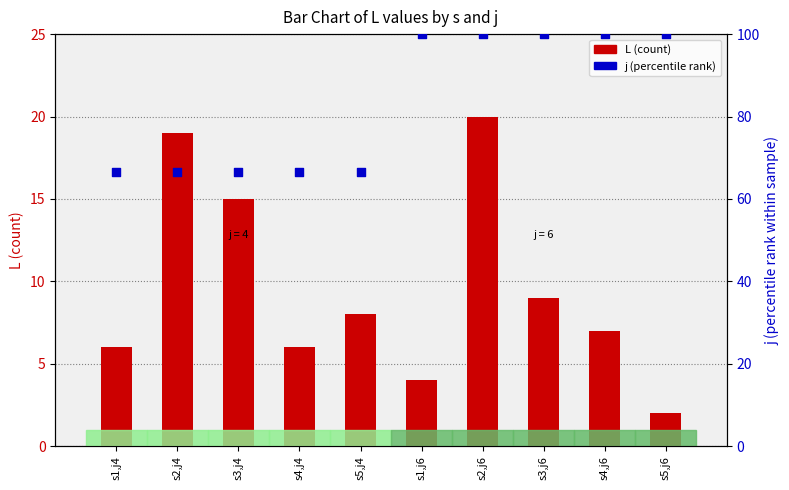

At how many categories does at least one series exceed 66?

10